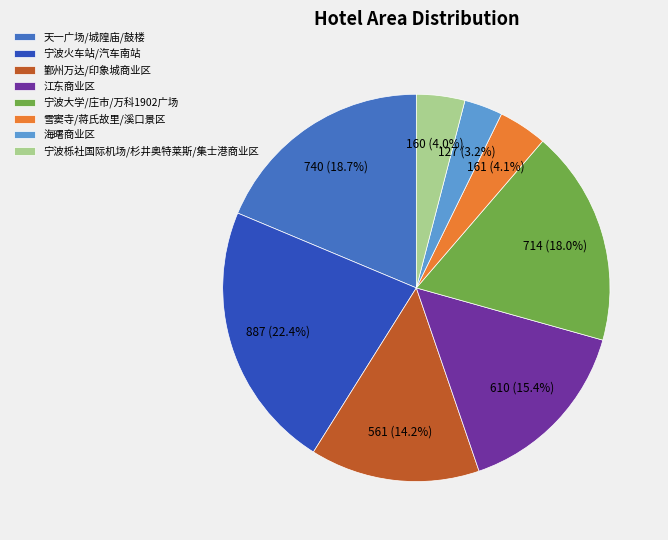

Between 天一广场/城隍庙/鼓楼 and 宁波栎社国际机场/杉井奥特莱斯/集士港商业区, which is larger?

天一广场/城隍庙/鼓楼